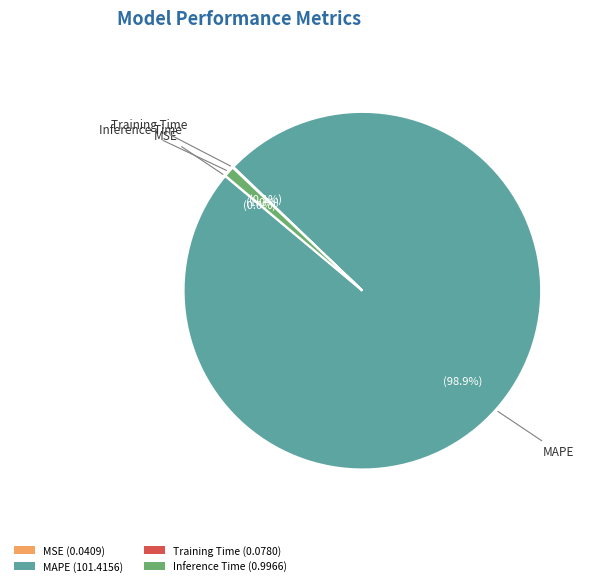

What percentage is NOT represented by Inference Time (0.9966)?

99.0%